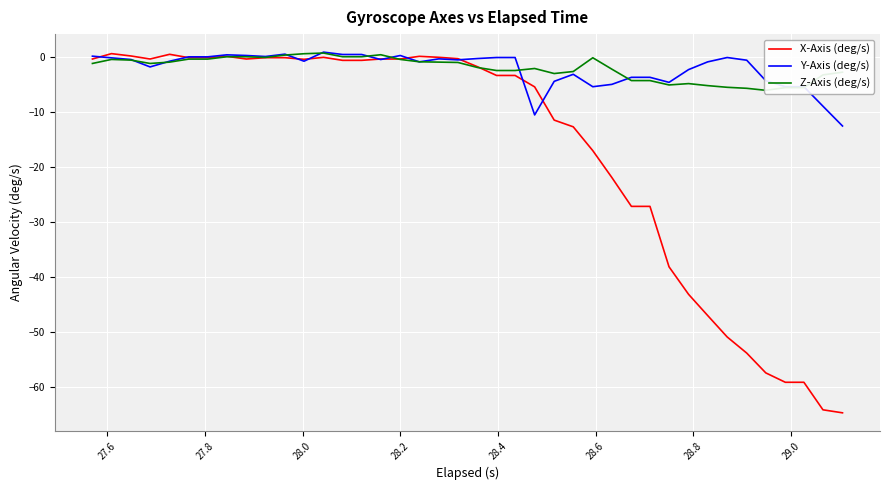

How many data points in Z-Axis (deg/s) are above -1?

18